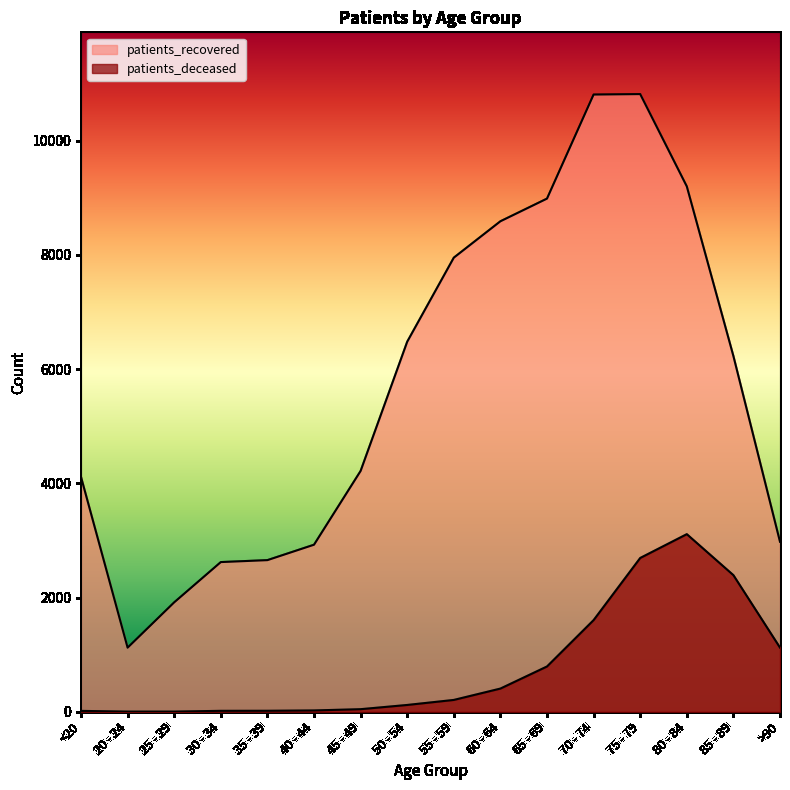

Which series has the largest total across all categories?

patients_recovered